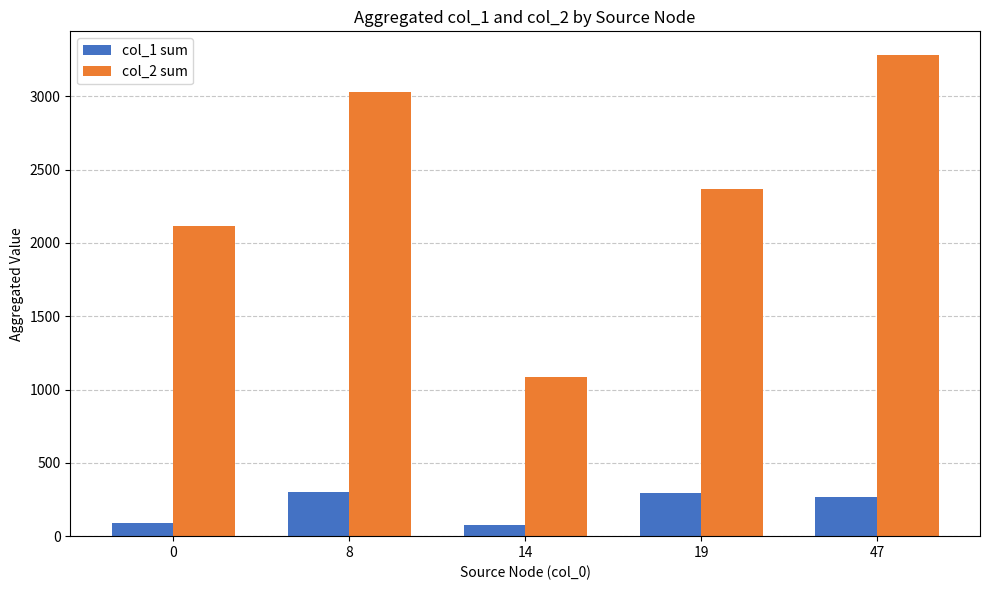

The value of col_2 sum at 47 is 1199. True or false?

False